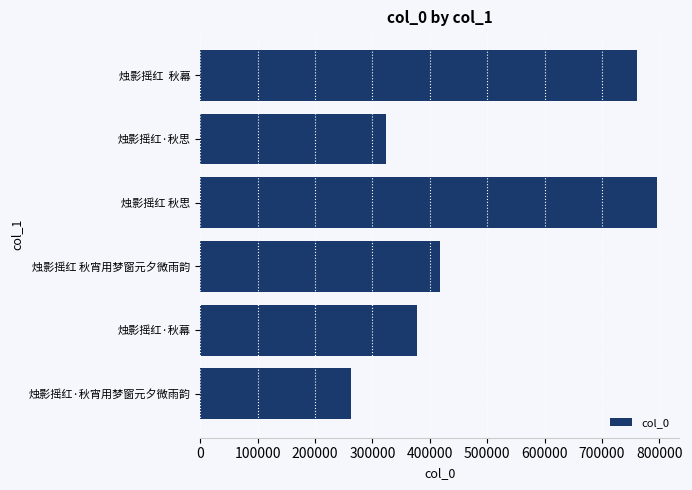

At which label is the value closest to 528915?

烛影摇红 秋宵用梦窗元夕微雨韵